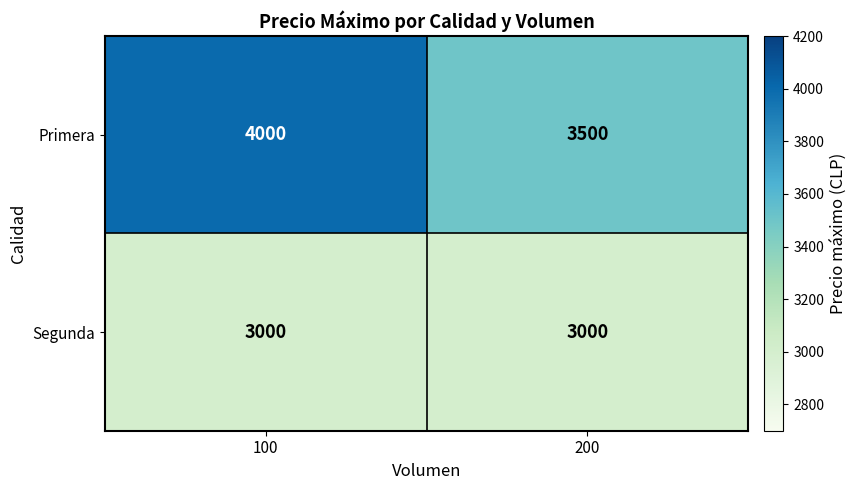

Reading right to left, transcribe all the data shown in this chart.

Primera: 3500	4000
Segunda: 3000	3000